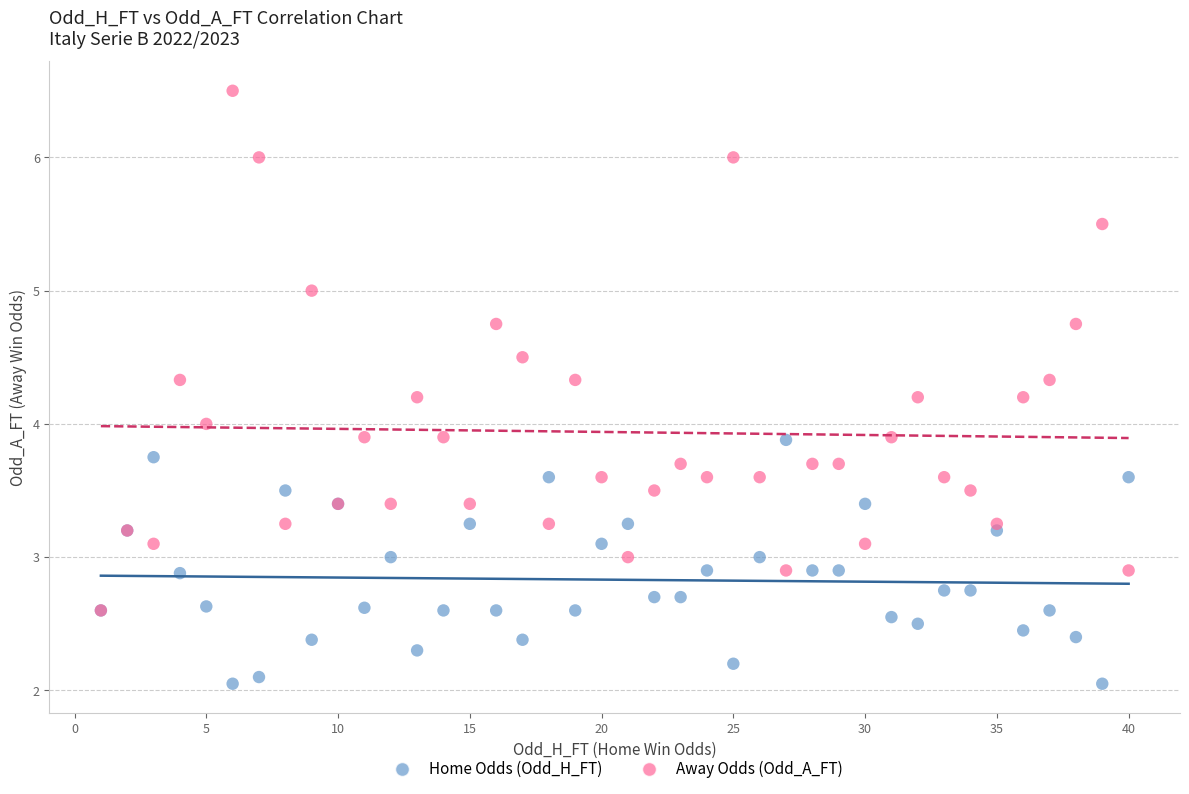

Which series reaches the minimum Y coordinate?

Home Odds (Odd_H_FT)